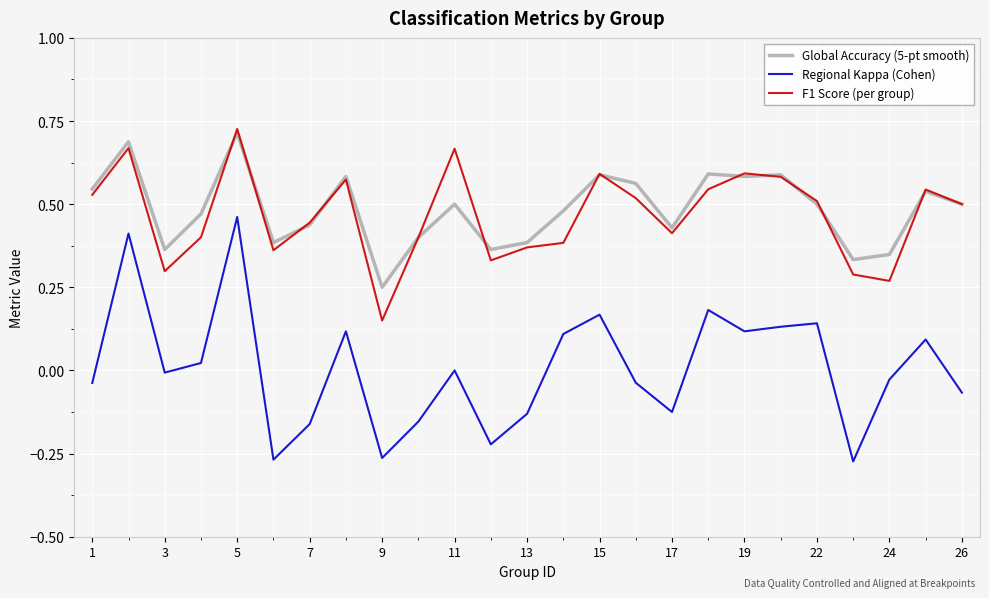

Which series has the largest range (max minus min)?

Regional Kappa (Cohen)